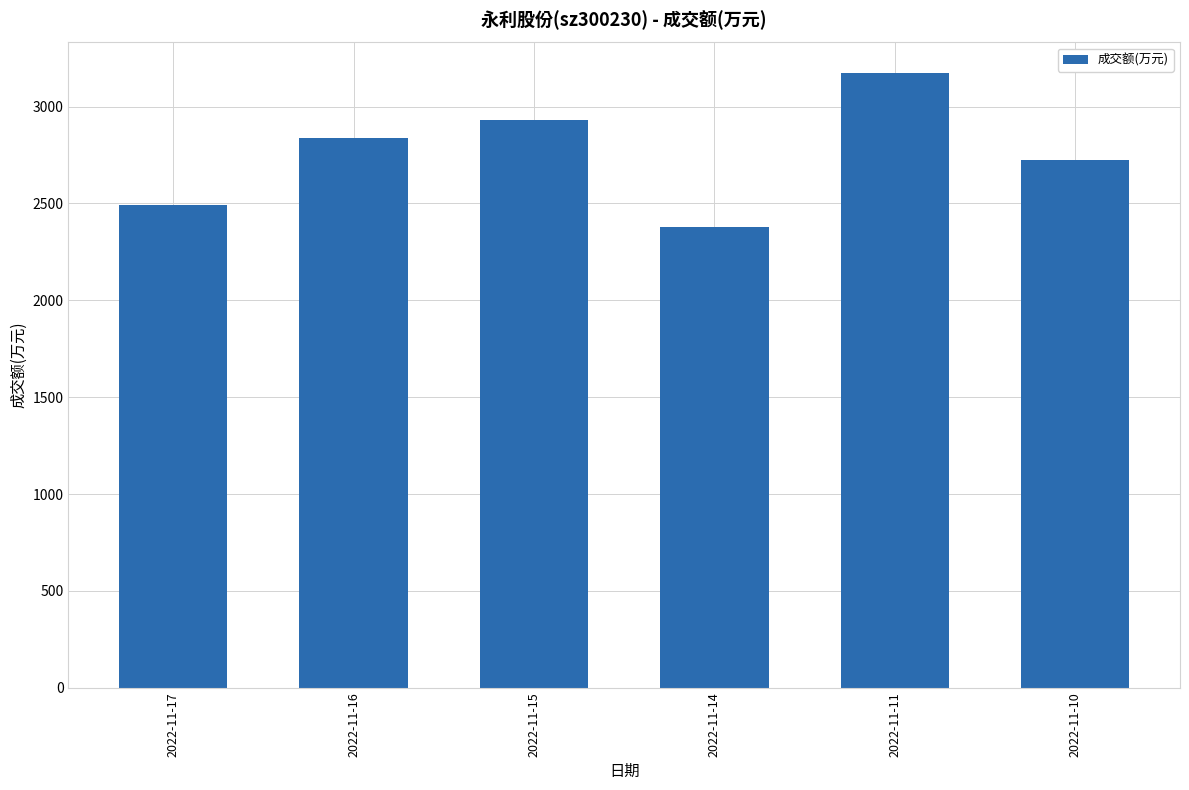

What is the approximate value at 2022-11-16, to the nearest 100?

2800